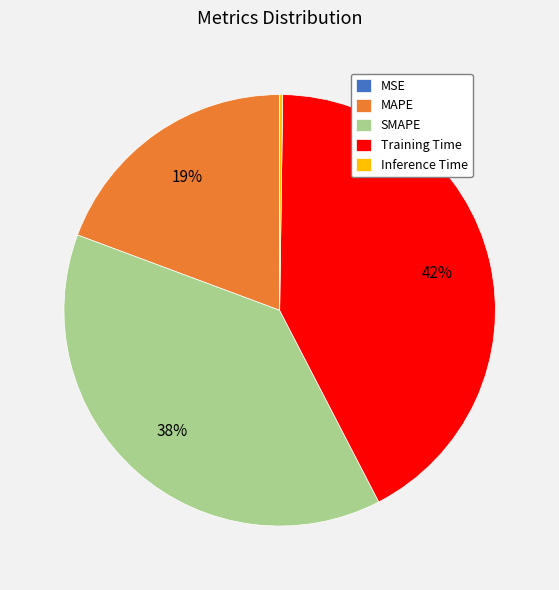

What is the ratio of the value at MAPE to the value at SMAPE?

0.5